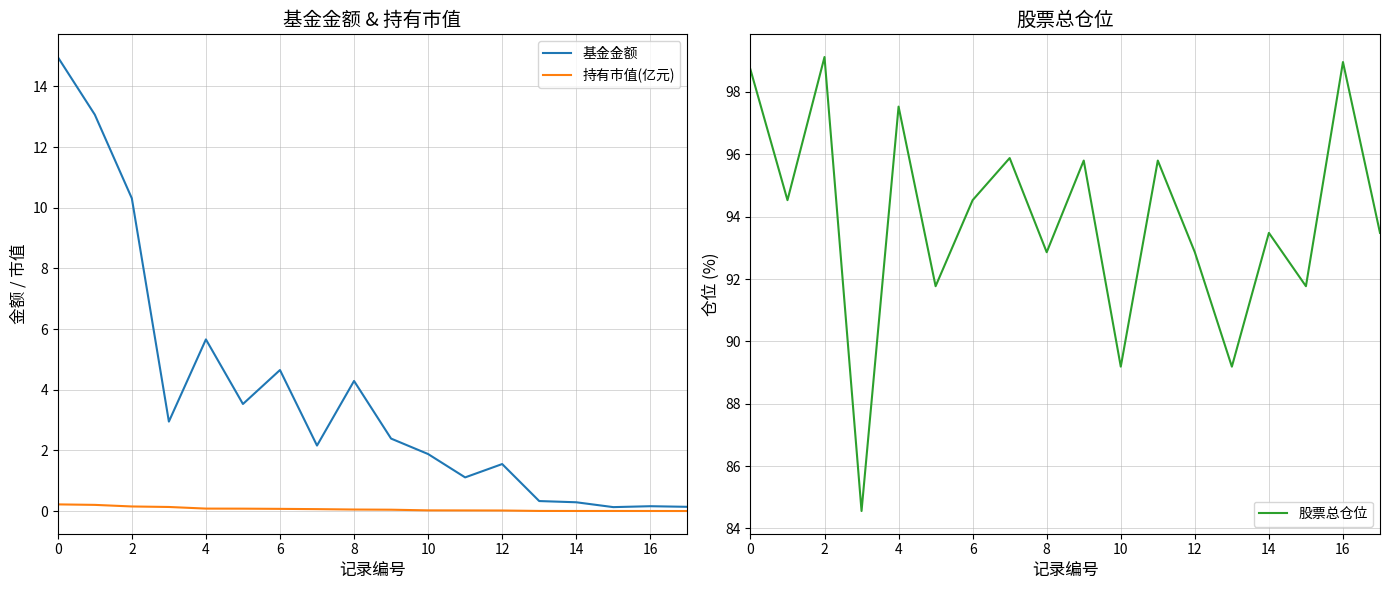

True or false: 持有市值(亿元) has a value of 0.2 at 2.

True